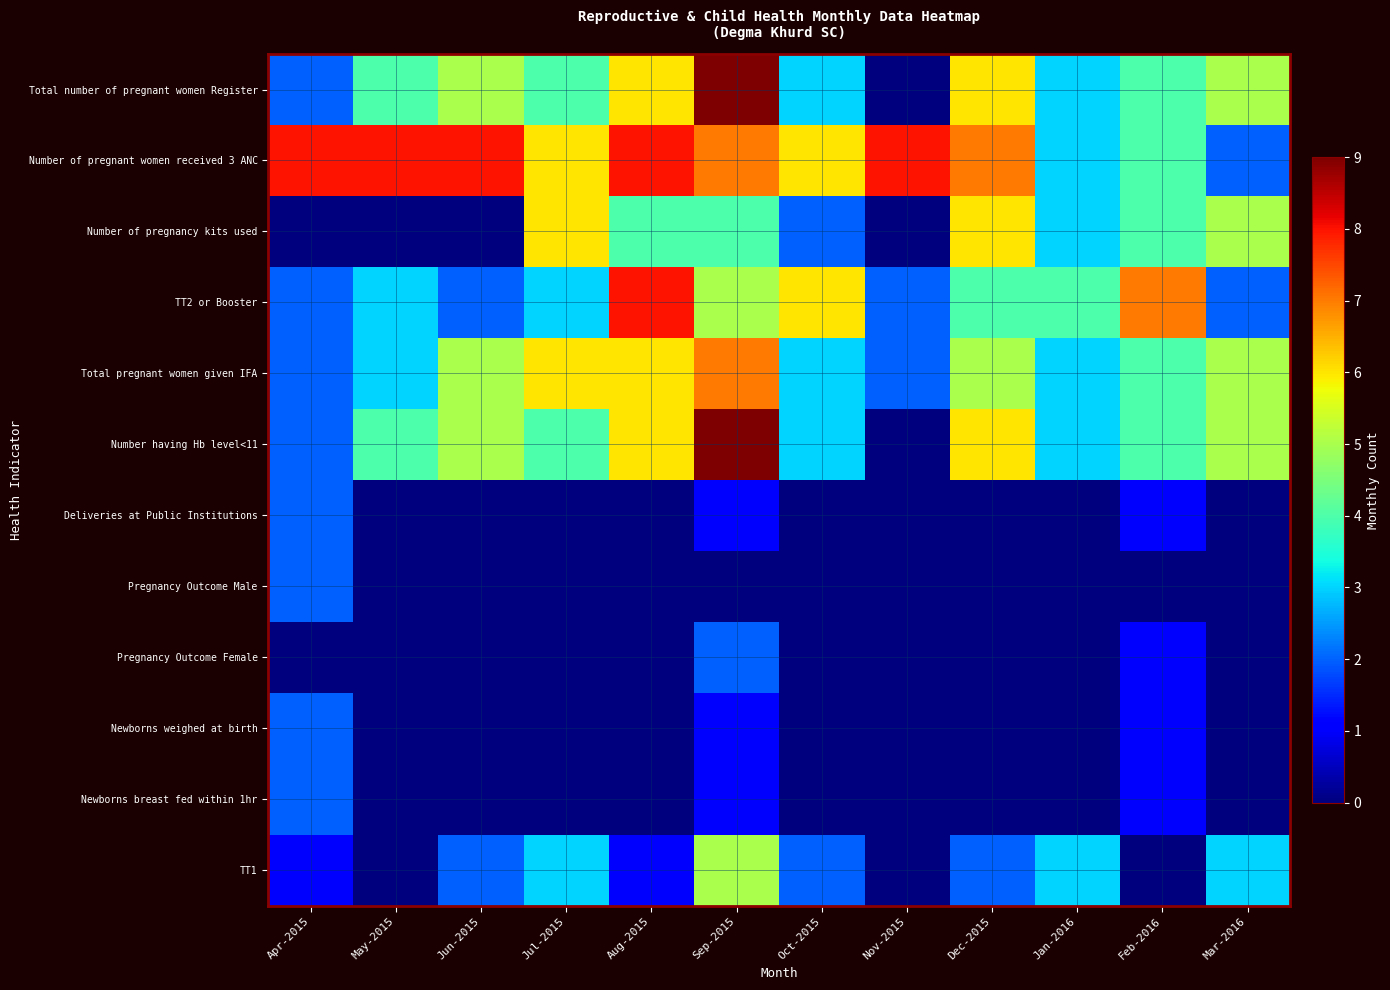

At which category is the sum across all series the highest?

Sep-2015